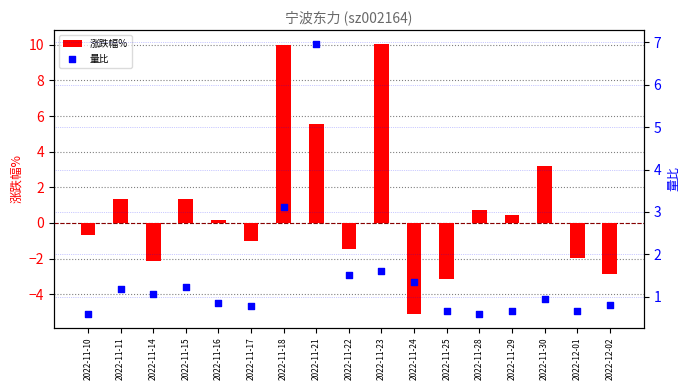

Which series has the largest total across all categories?

量比